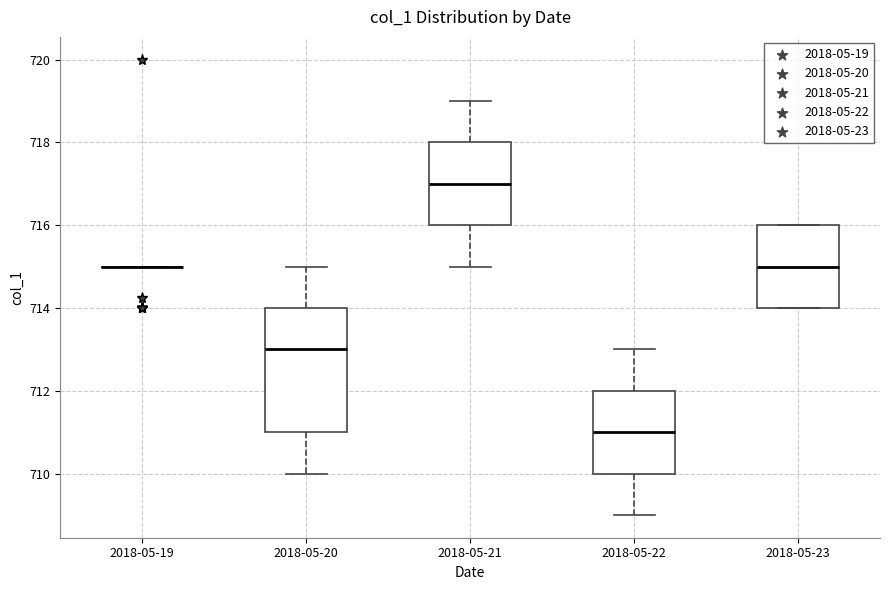

Which box is the tallest, from its lower edge to its upper edge?

2018-05-20